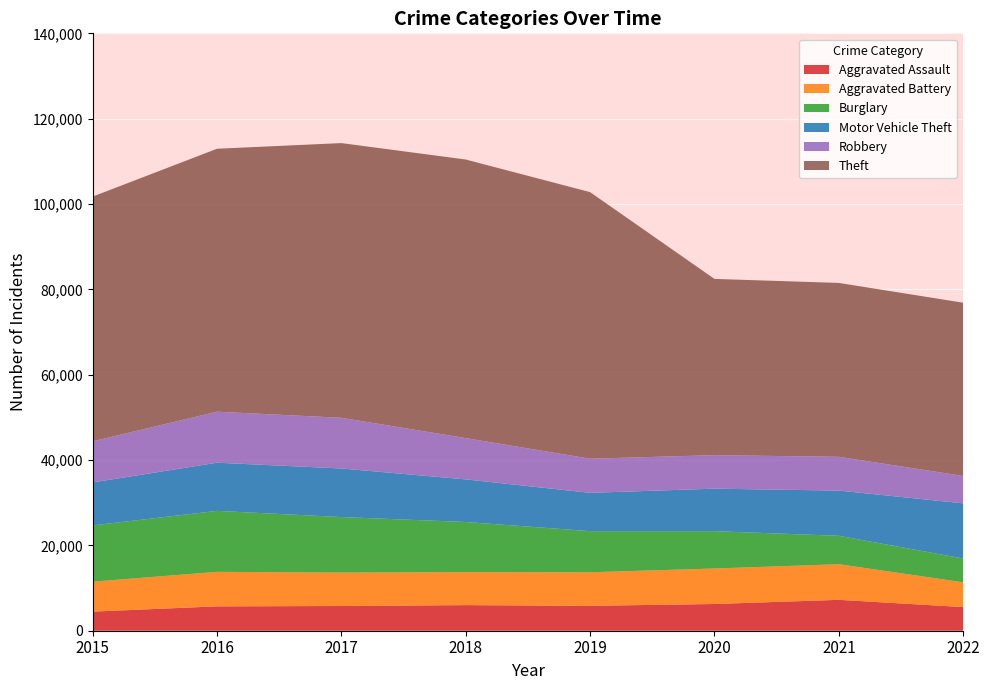

Reading left to right, transcribe all the data shown in this chart.

Aggravated Assault: 4480	5712	5793	6001	5840	6263	7241	5541
Aggravated Battery: 7018	8085	7845	7735	7857	8319	8347	5807
Burglary: 13184	14289	13001	11746	9639	8754	6655	5580
Motor Vehicle Theft: 10068	11286	11380	9983	8978	9955	10593	12925
Robbery: 9638	11960	11880	9679	7994	7855	7918	6422
Theft: 57350	61618	64380	65282	62479	41302	40752	40594